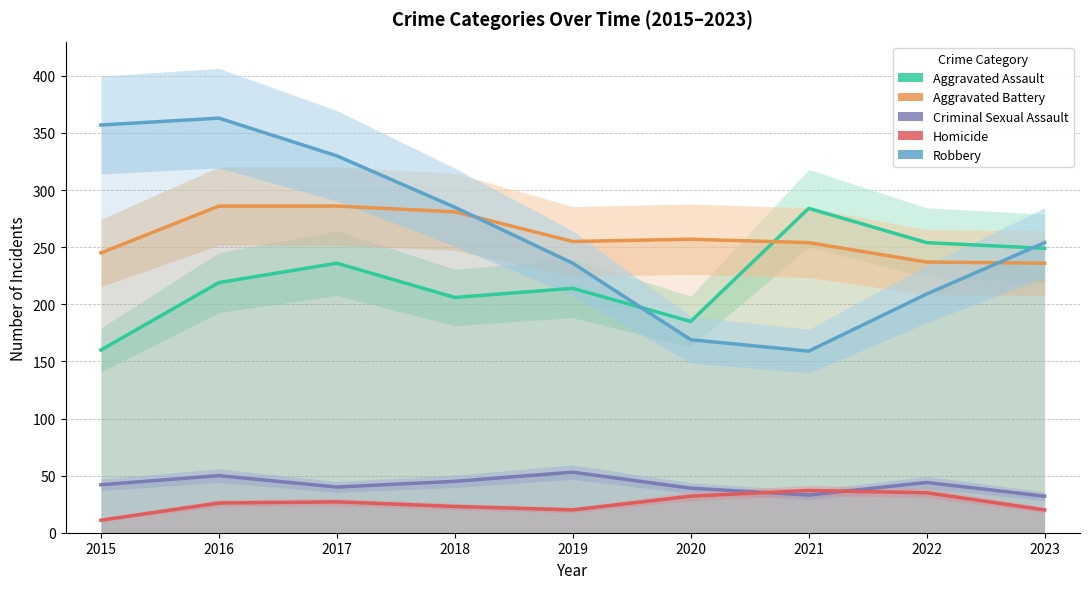

What are all the series names shown in the legend?

Aggravated Assault, Aggravated Battery, Criminal Sexual Assault, Homicide, Robbery